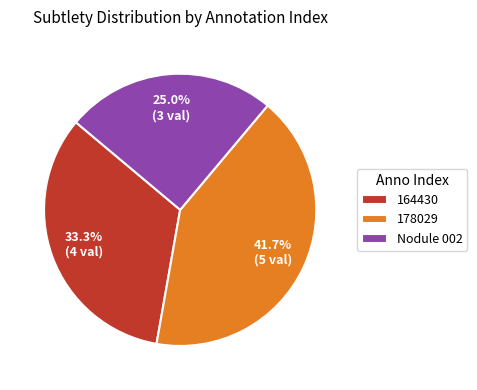

Is it true that Nodule 002 is 16% of the pie?

False